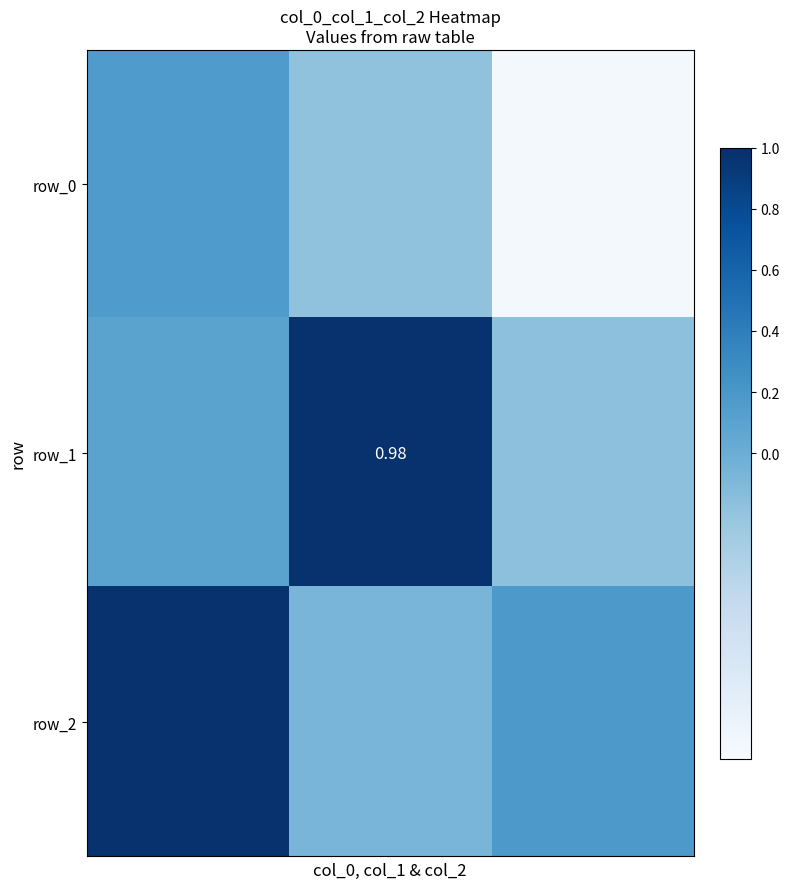

What is the lowest value of the row_0 series?

-1.0